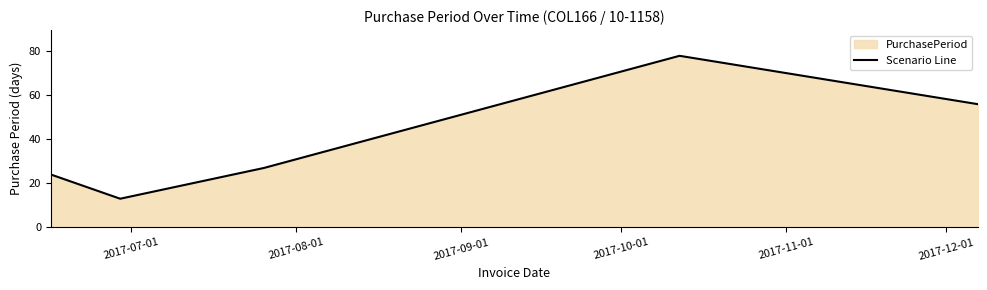

Does the chart display data point markers on the line(s)?

No